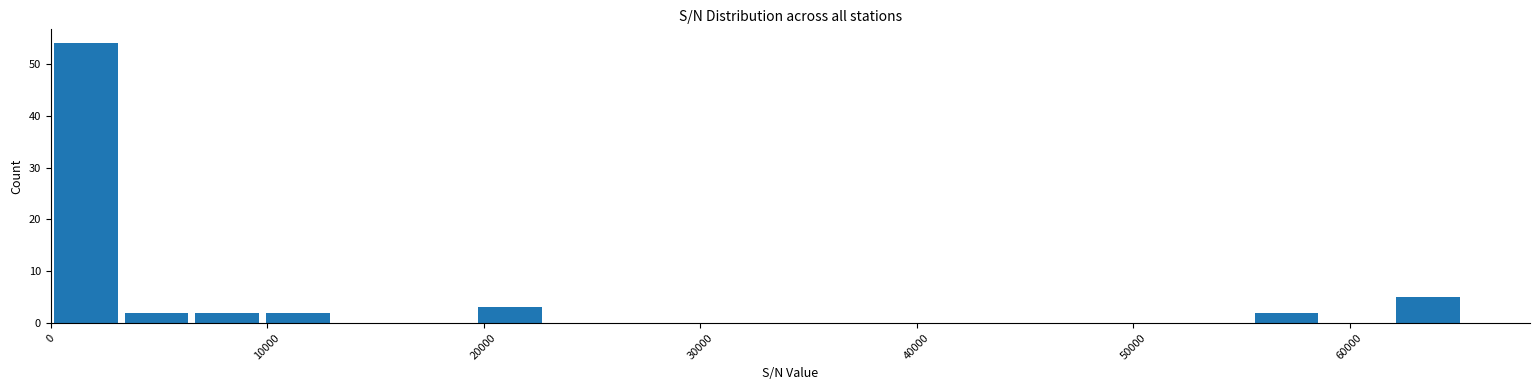

Around what value on the x-axis is the tallest bar? Give the approximate position of its centre, as read against the axis.

2000